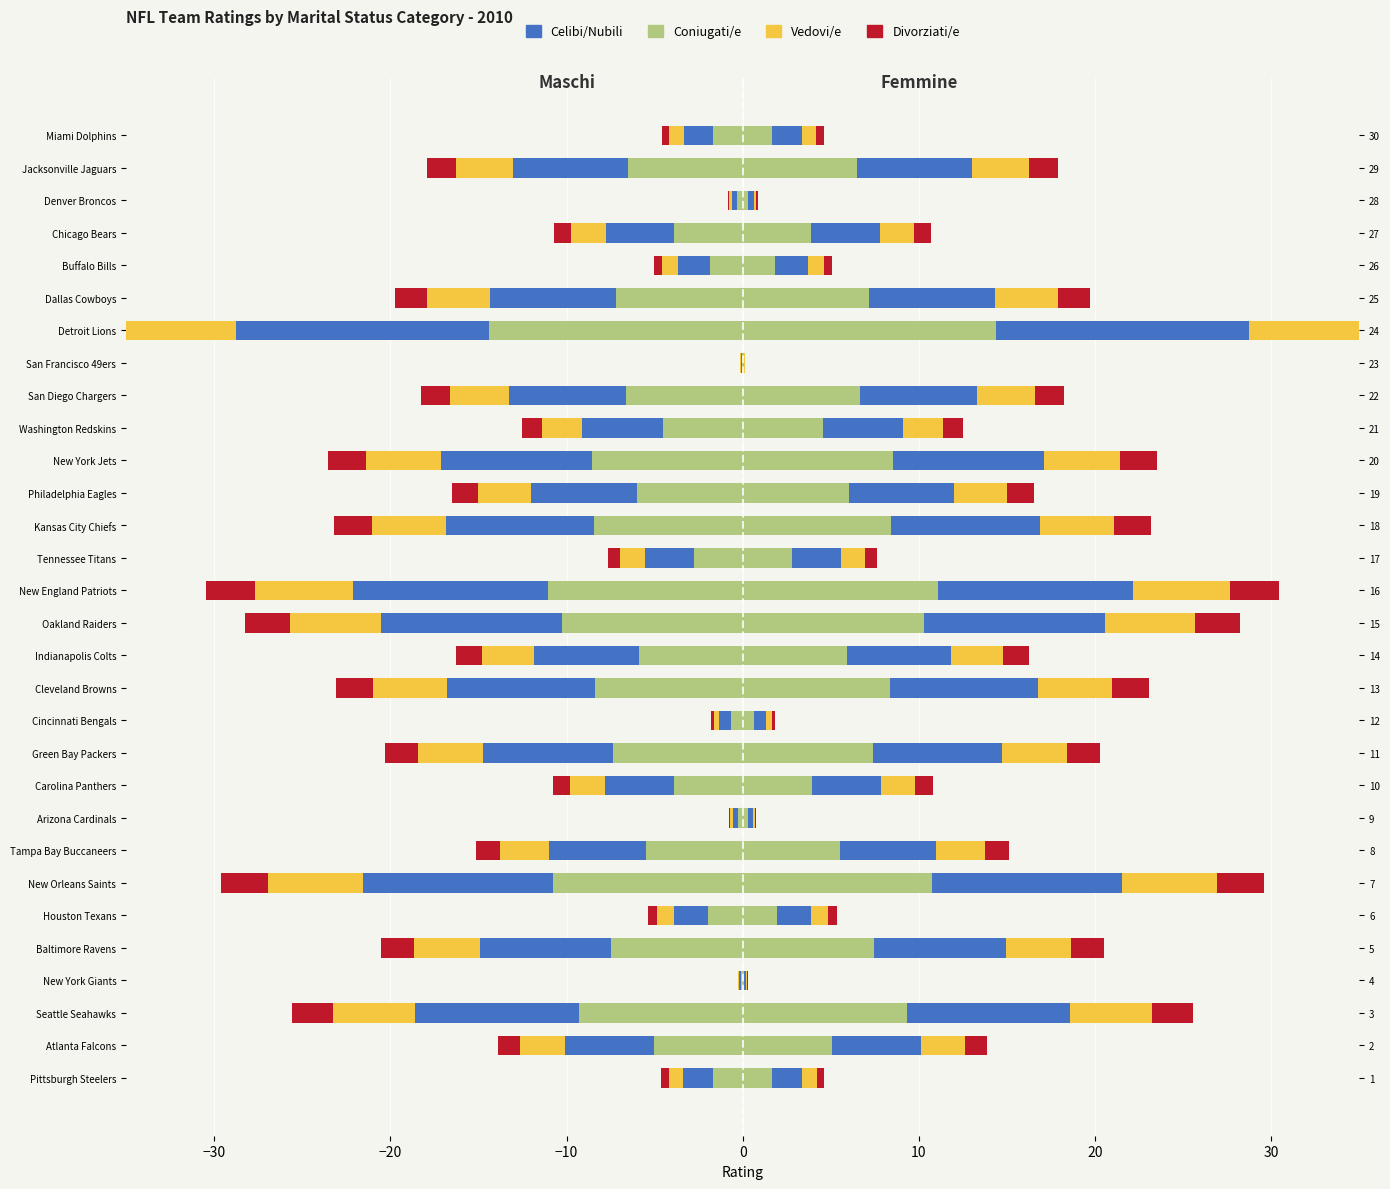

How many values in the Coniugati/e series exceed -5?

13